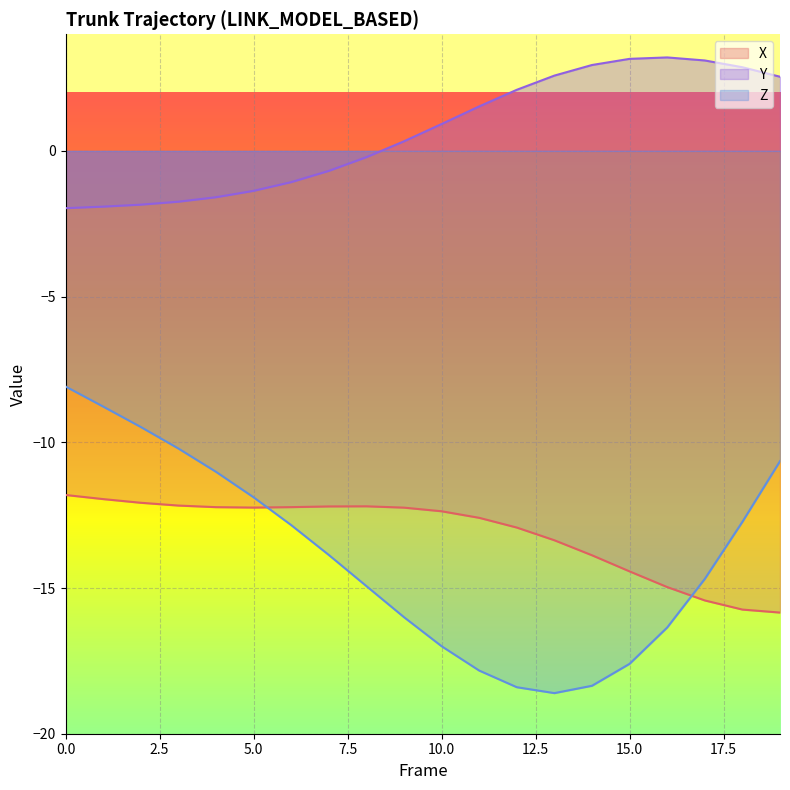

What is the difference between the second highest and second lowest values in the X series?

3.8